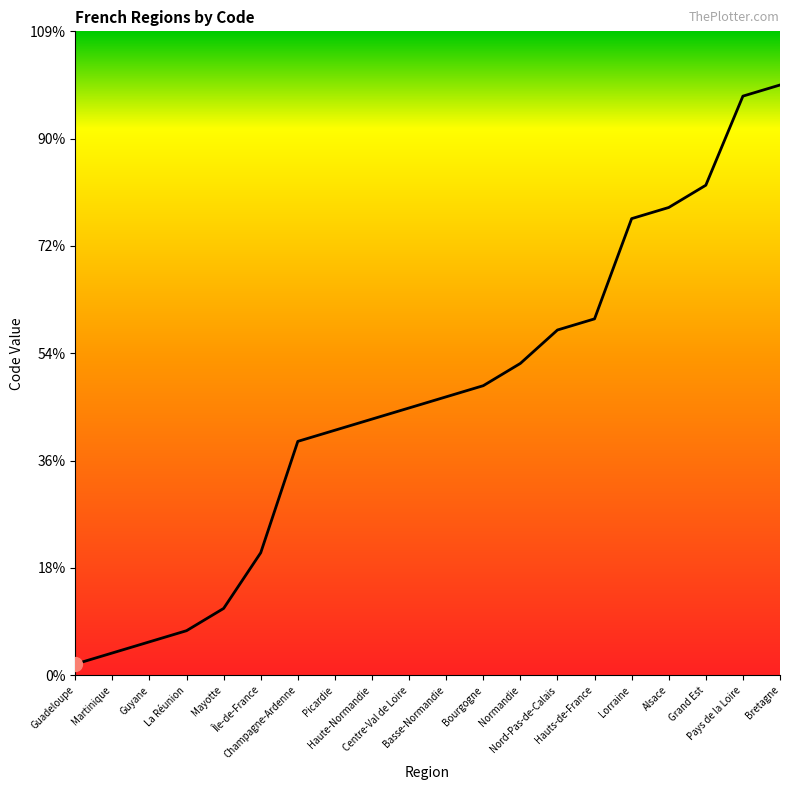

What position from the right is Guadeloupe?

20